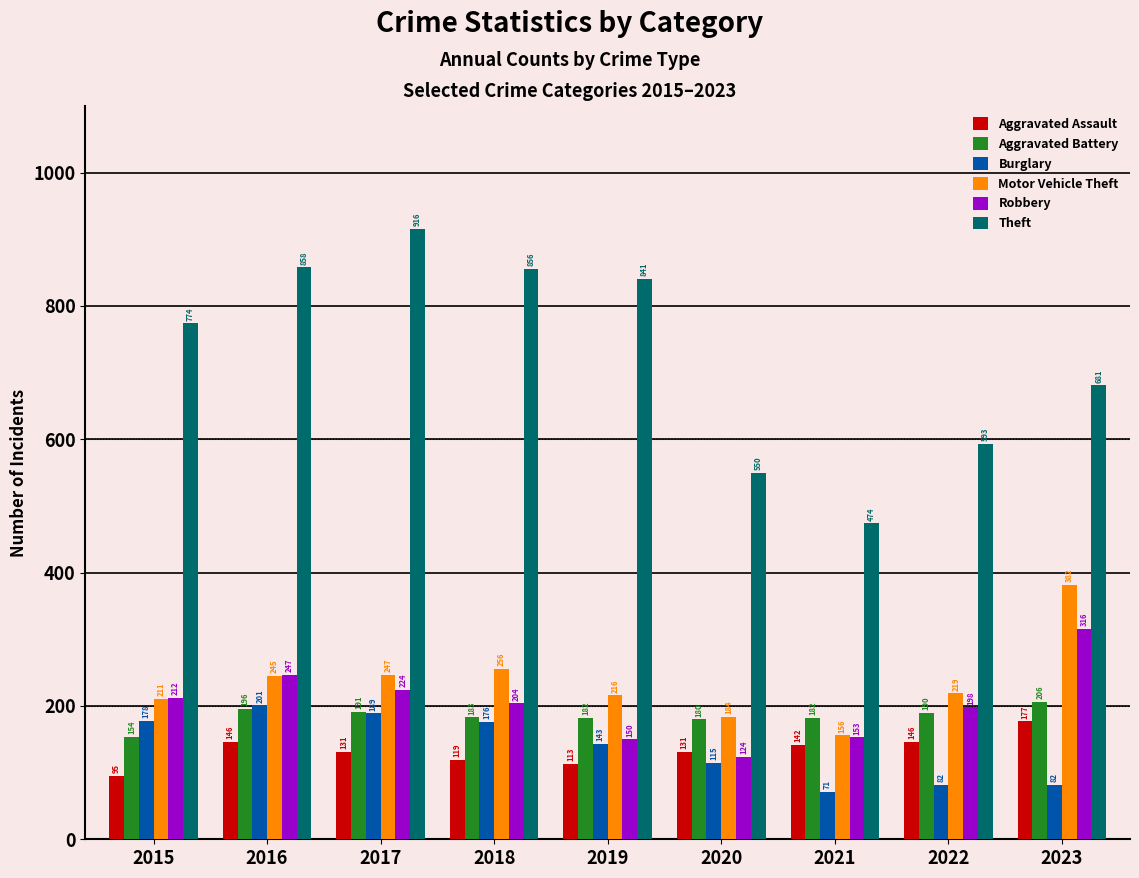

Which category has the highest value in the Theft series?

2017